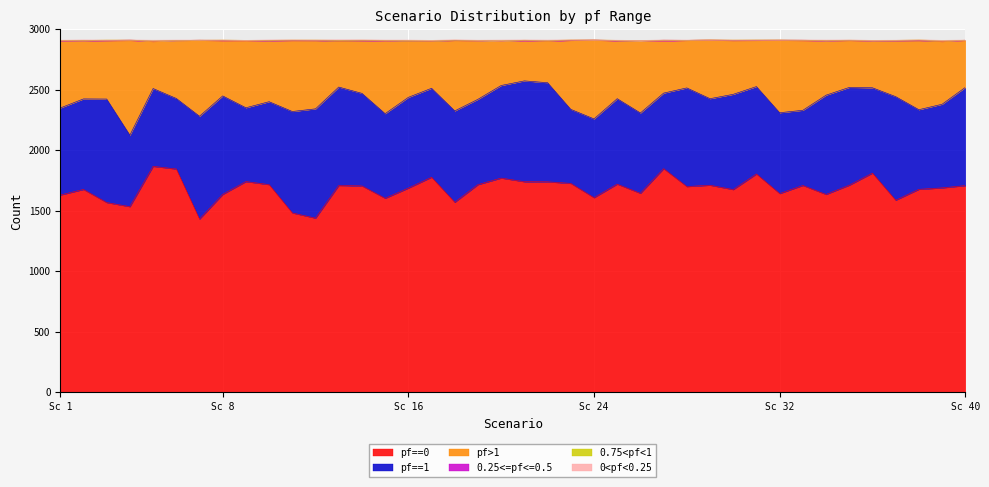

What is the total value across all series at 32?

2911